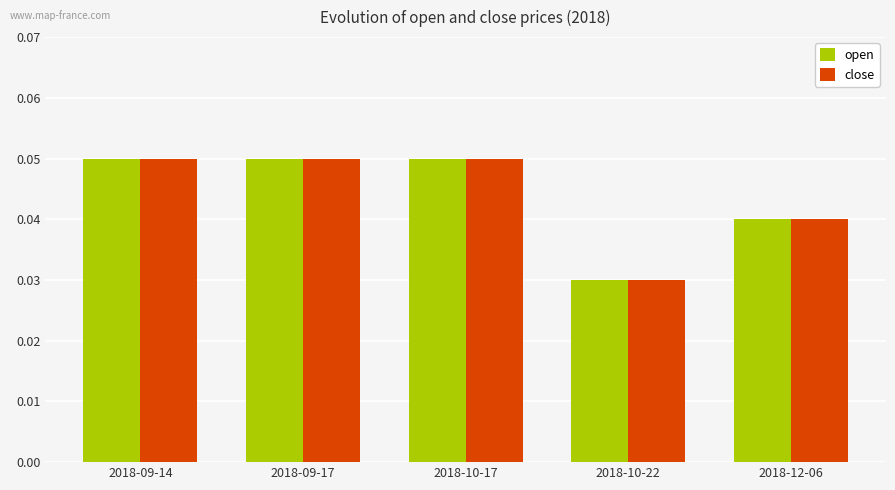

How many open values are between 0 and 1?

5